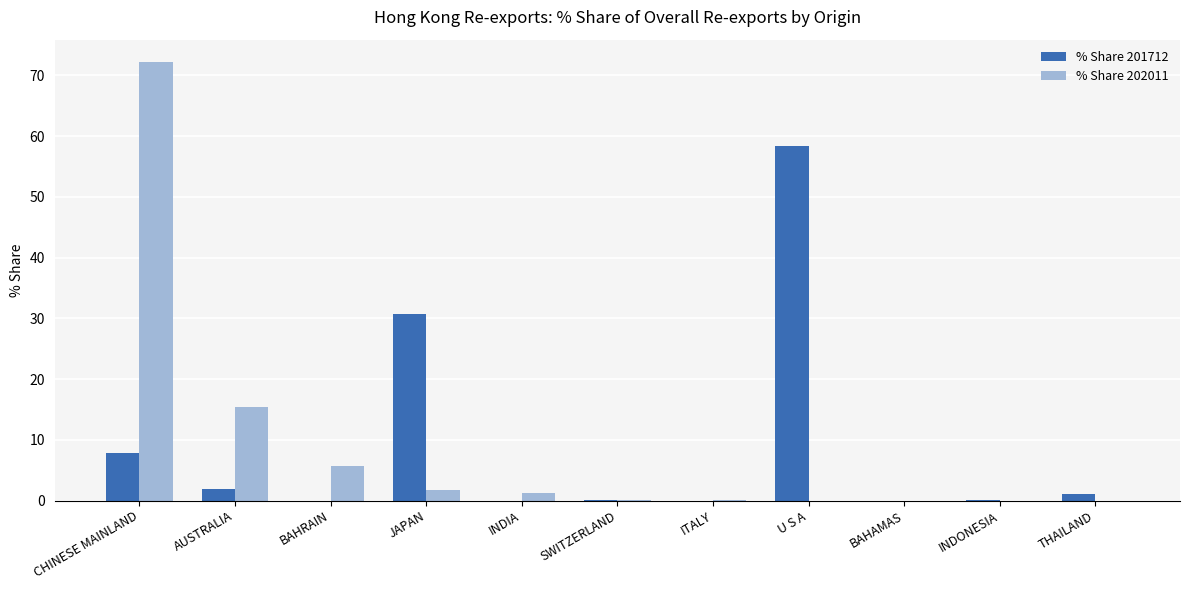

The value of % Share 201712 at CHINESE MAINLAND is 7.8. True or false?

True